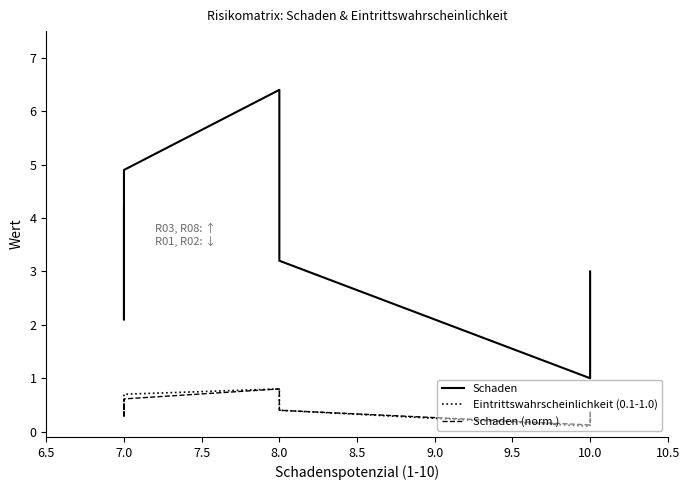

Reading left to right, what are all the values shown in this chart?

Schaden: 4.2	2.1	4.9	6.4	3.2	3.2	1.0	1.0	3.0
Eintrittswahrscheinlichkeit (0.1-1.0): 0.6	0.3	0.7	0.8	0.4	0.4	0.1	0.1	0.3
Schaden (norm.): 0.5	0.3	0.6	0.8	0.4	0.4	0.1	0.1	0.4